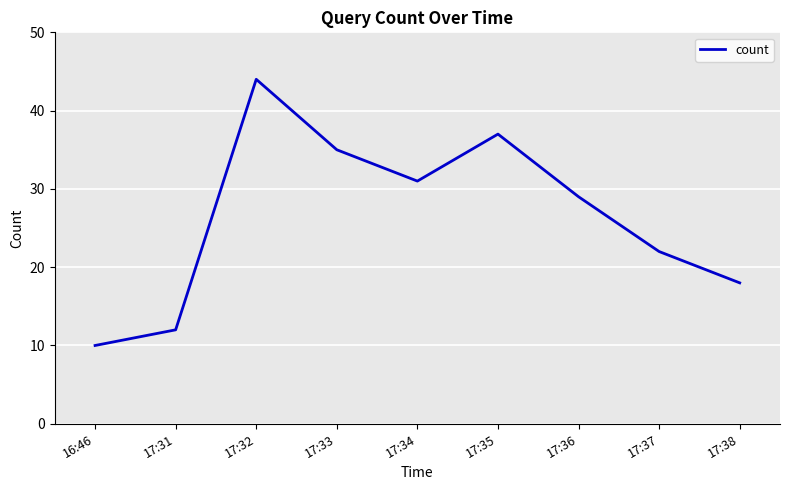

What is the average value?

26